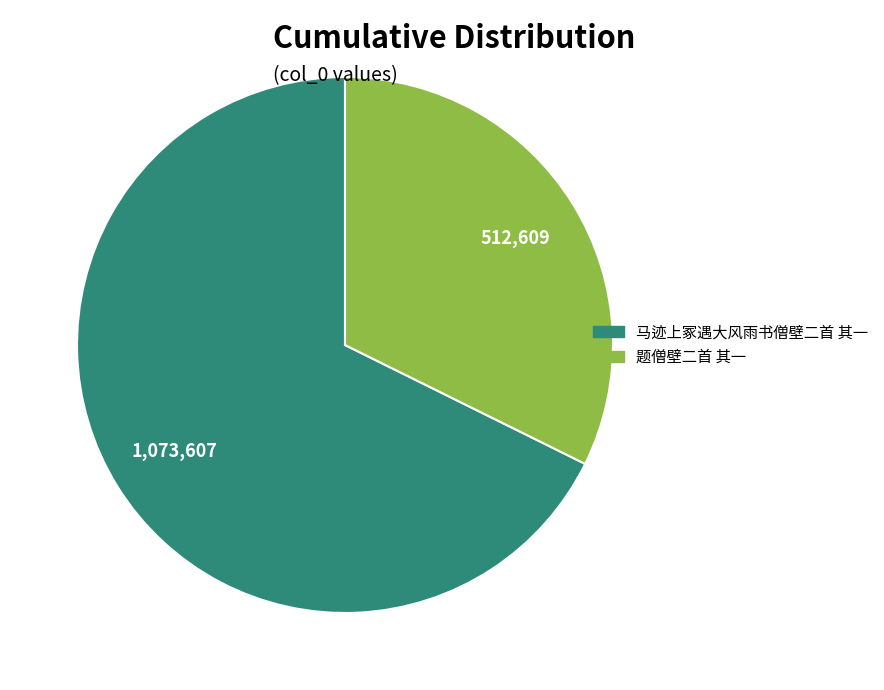

How many segments does this pie chart have?

2